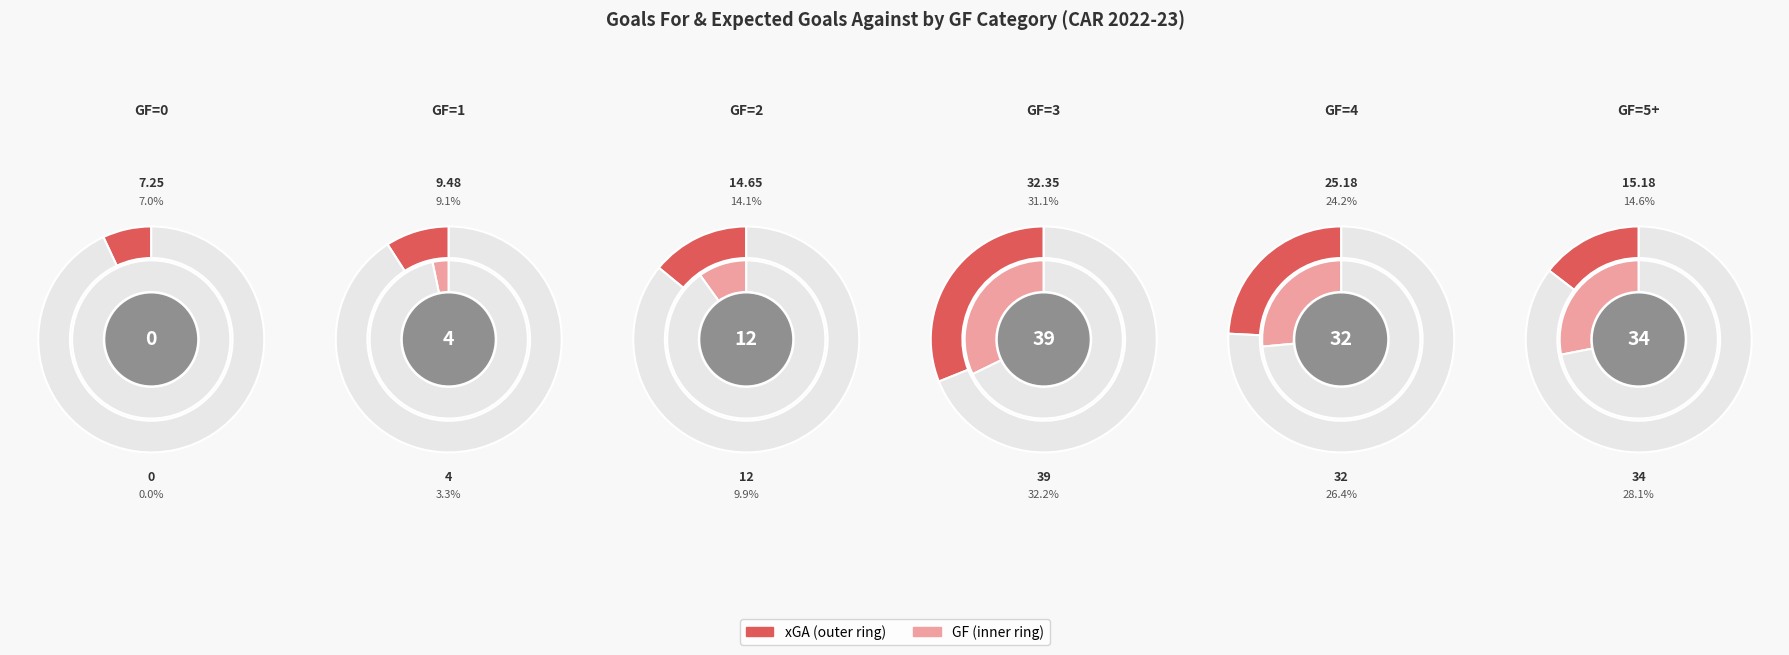

Rank the series by their maximum value, from lowest to highest.

xGA, GF